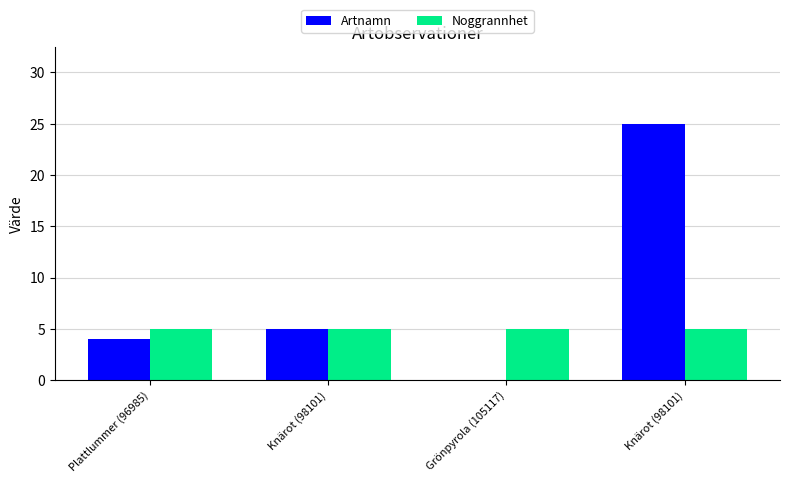

What are all the series names shown in the legend?

Artnamn, Noggrannhet